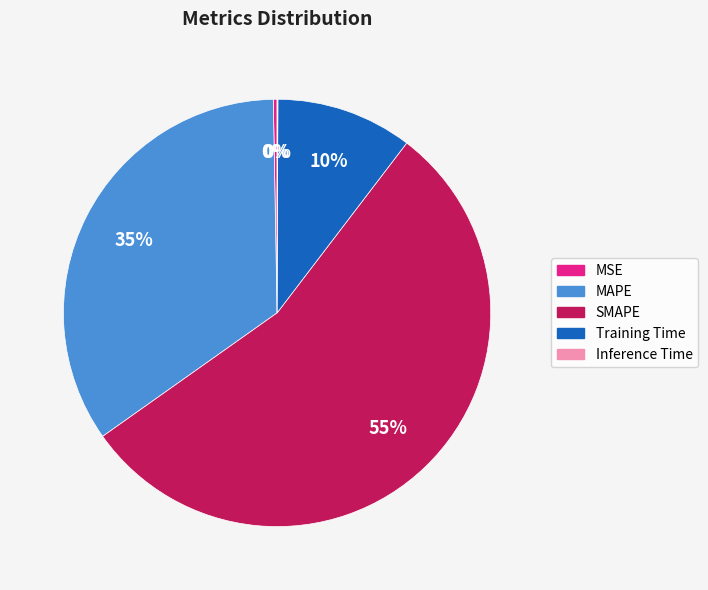

Is there any slice that represents more than half of the pie?

Yes